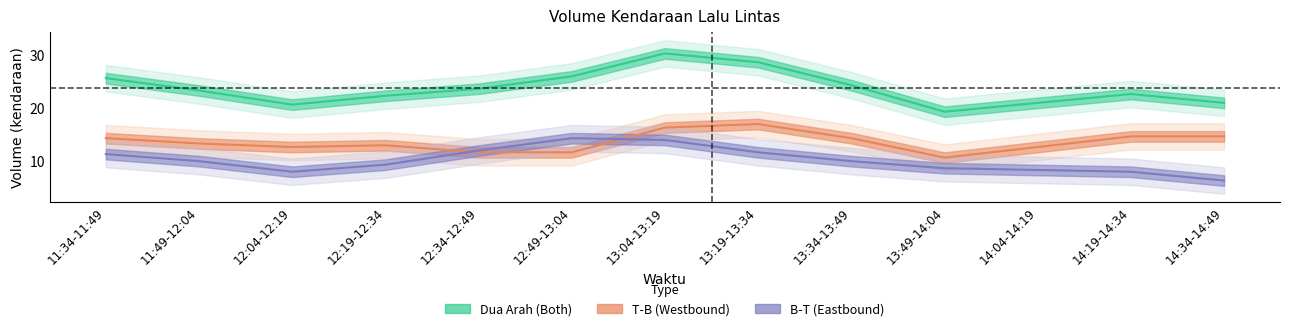

Rank the series by their maximum value, from lowest to highest.

B-T (Eastbound), T-B (Westbound), Dua Arah (Both)